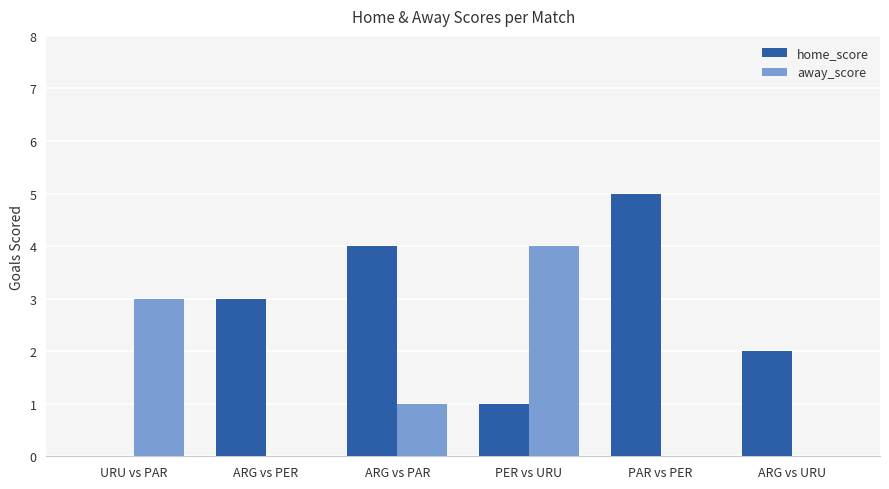

What are all the series names shown in the legend?

home_score, away_score